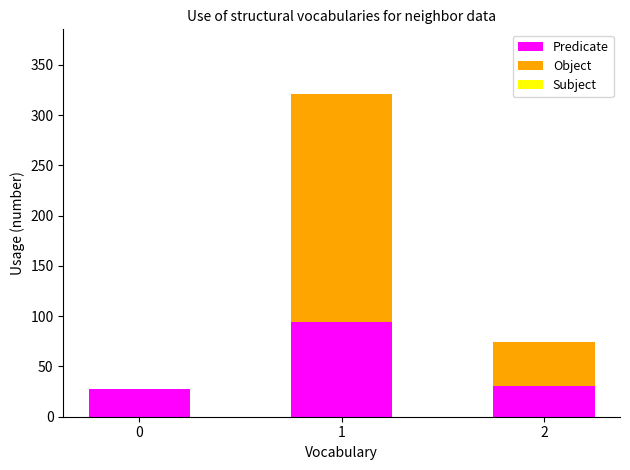

Is it true that Predicate equals 28 at 0?

True